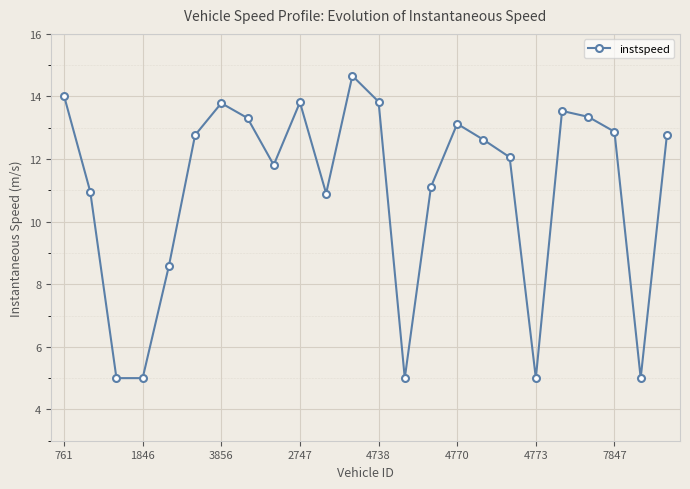

What is the maximum value shown in the chart?

14.7